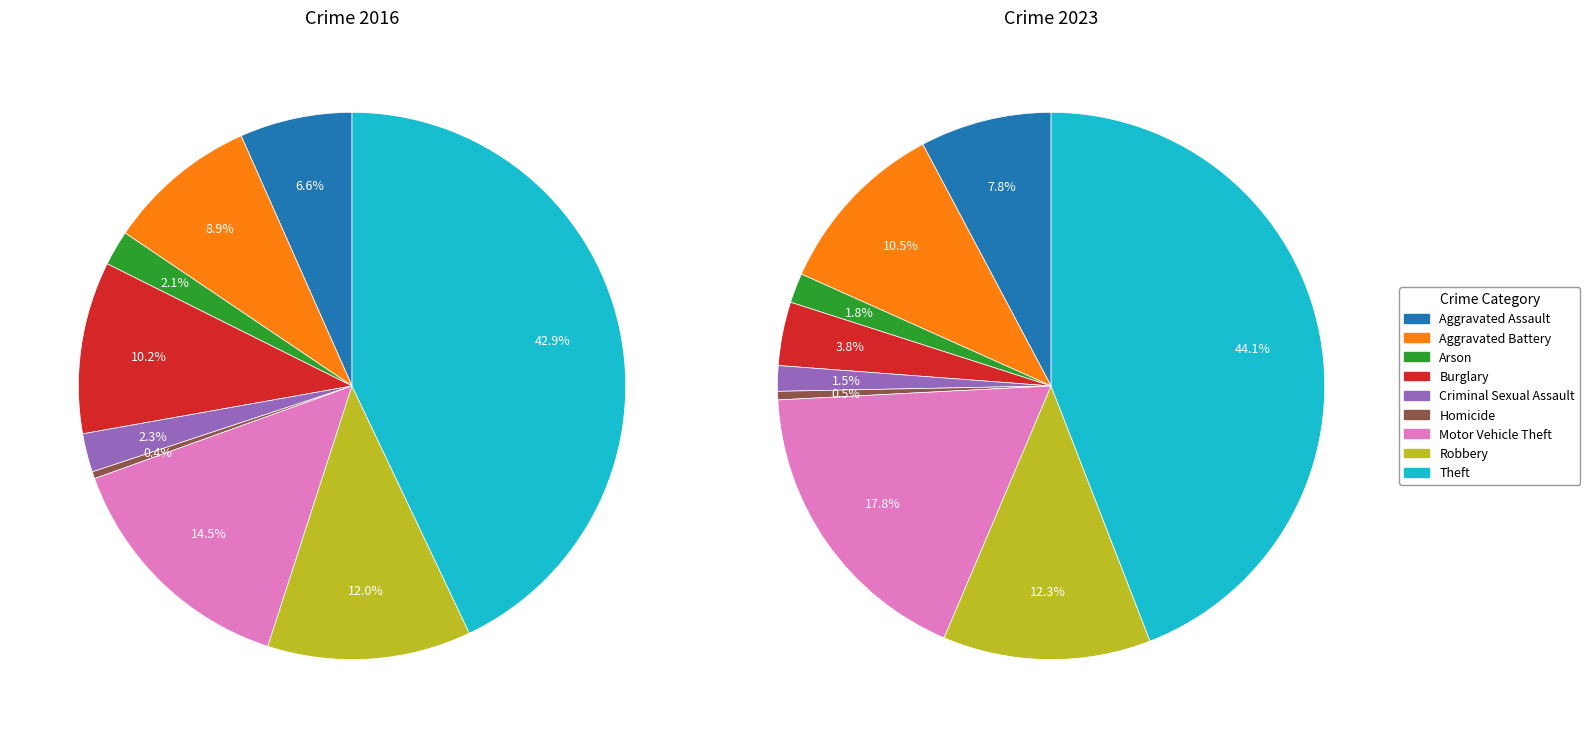

Does 5 account for over 50% of the chart?

No